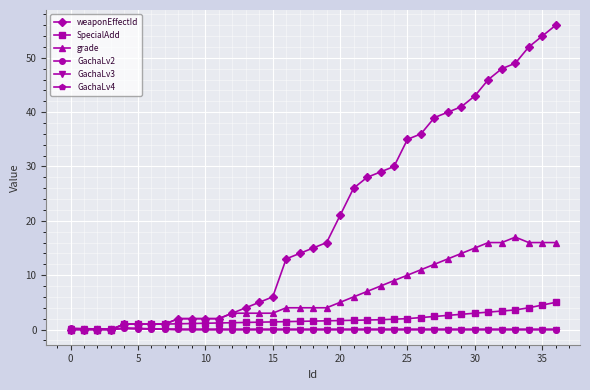

Which series has the widest spread of values?

weaponEffectId